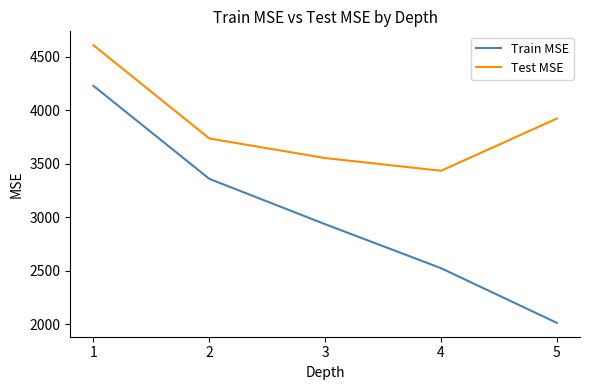

What is the difference between the maximum and second lowest values in the Test MSE series?

1053.9